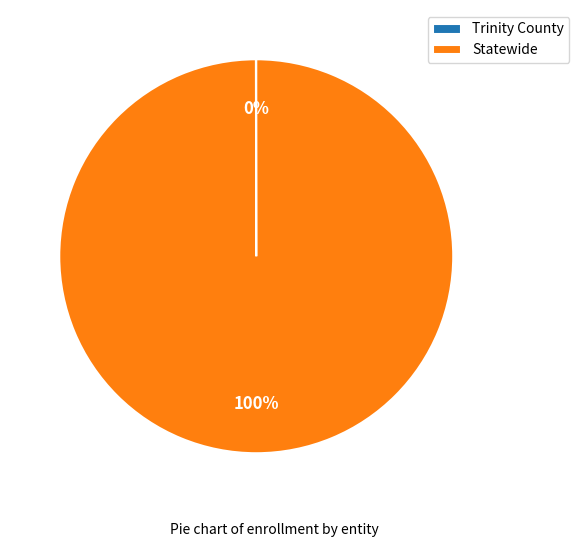

Is there any slice that represents more than half of the pie?

Yes